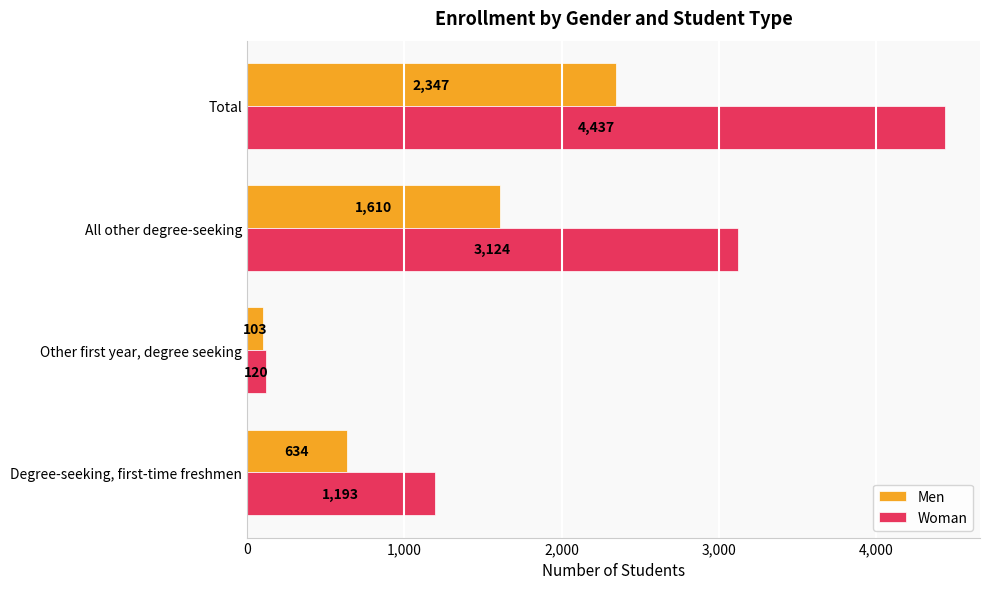

Which category has the highest value in the Men series?

Total